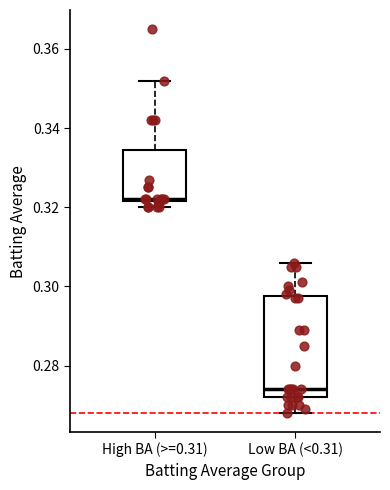

Reading left to right, transcribe this box plot: for each box, give where its median line is, the range the box spans, and where its two whiskers end, as read against the y-axis. The values are not printed on the chart, so give them approximately, as read against the axis.

High BA (>=0.31): median 0.322, box 0.322 to 0.334, whiskers 0.320 to 0.352
Low BA (<0.31): median 0.274, box 0.272 to 0.298, whiskers 0.268 to 0.306